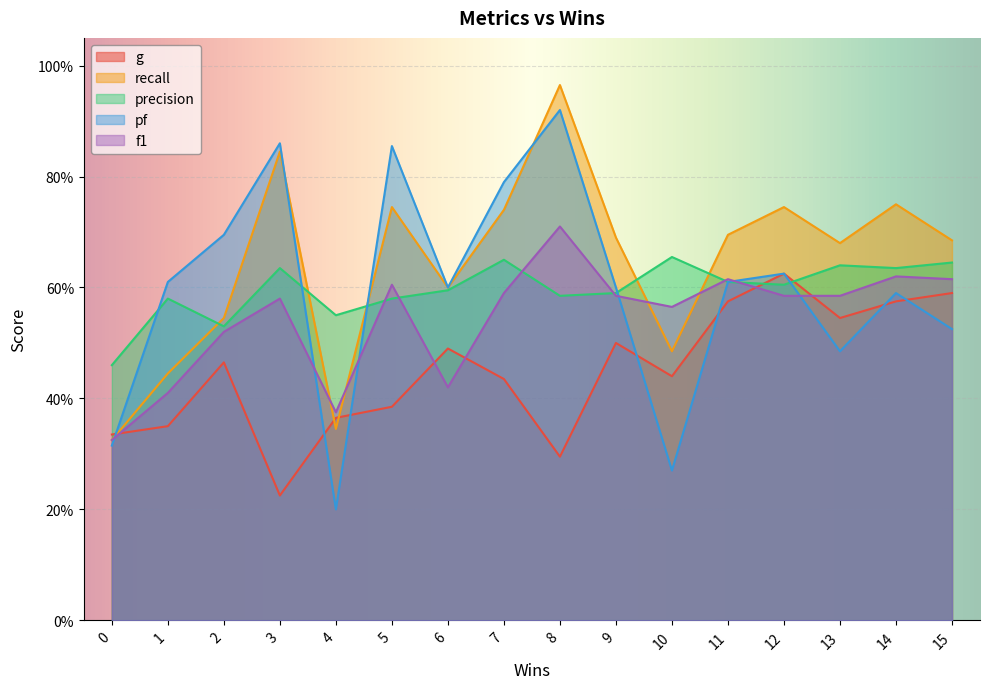

Is the value of g at 0 greater than the value of recall at 3?

No